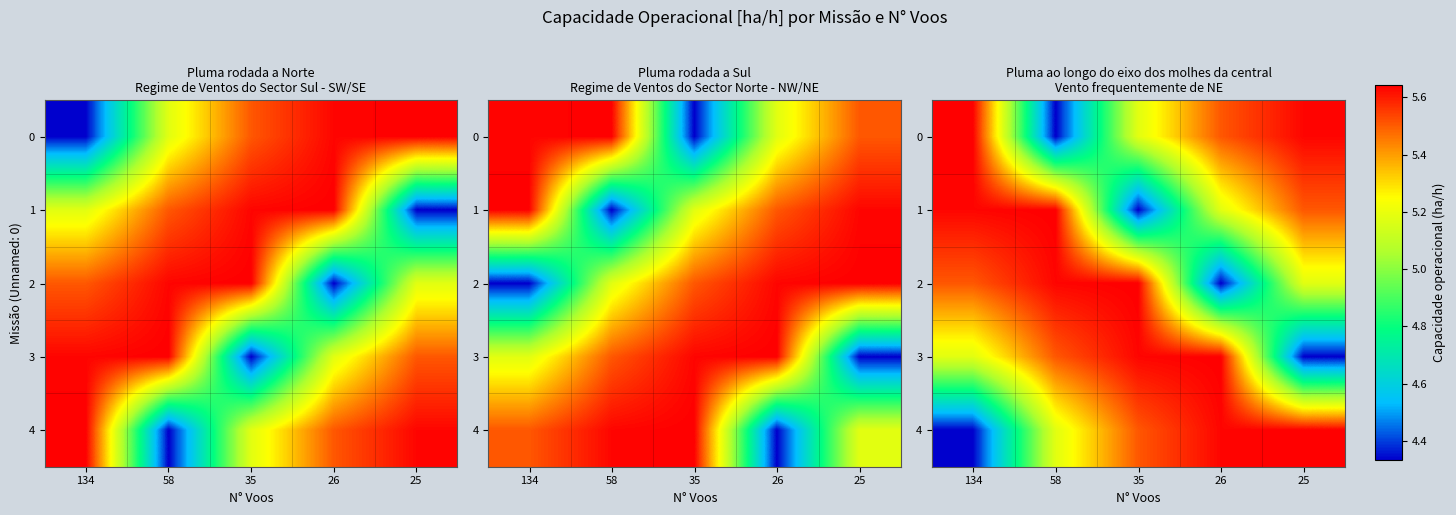

What value does the 2 series have at 134?

5.5